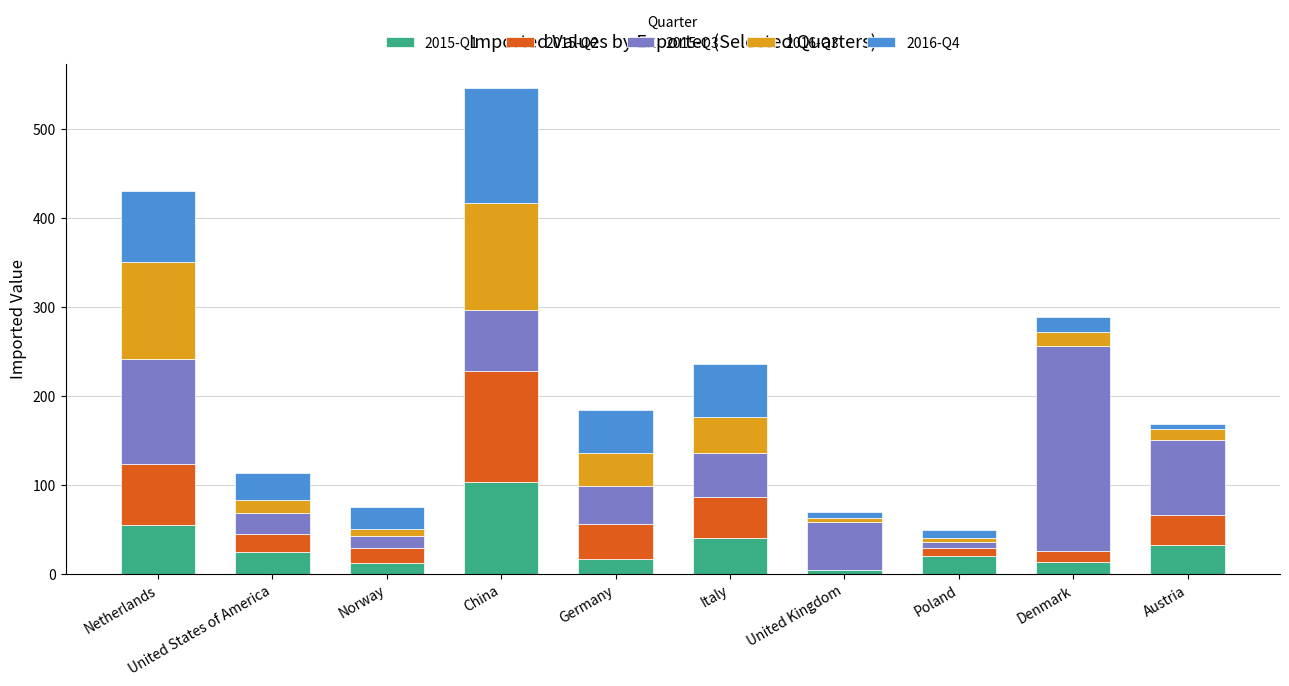

At which category is the sum across all series the highest?

China